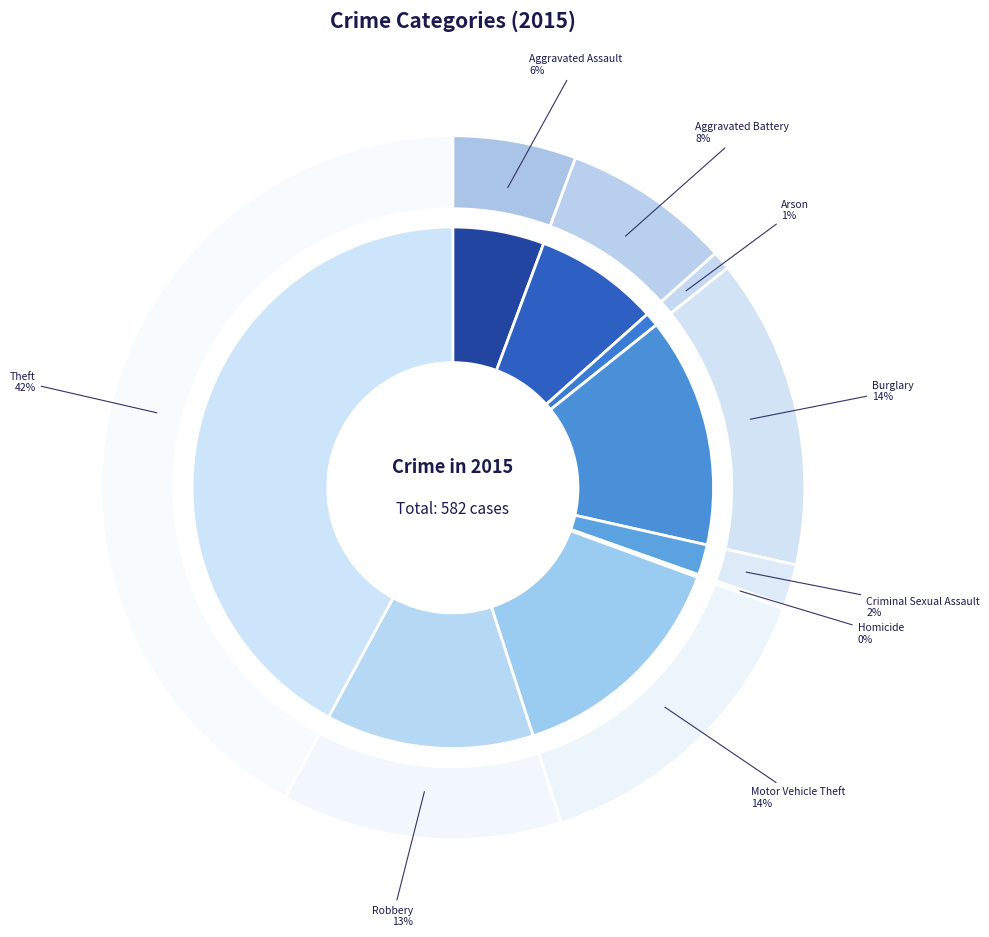

The Robbery slice represents 4% of the pie. True or false?

False